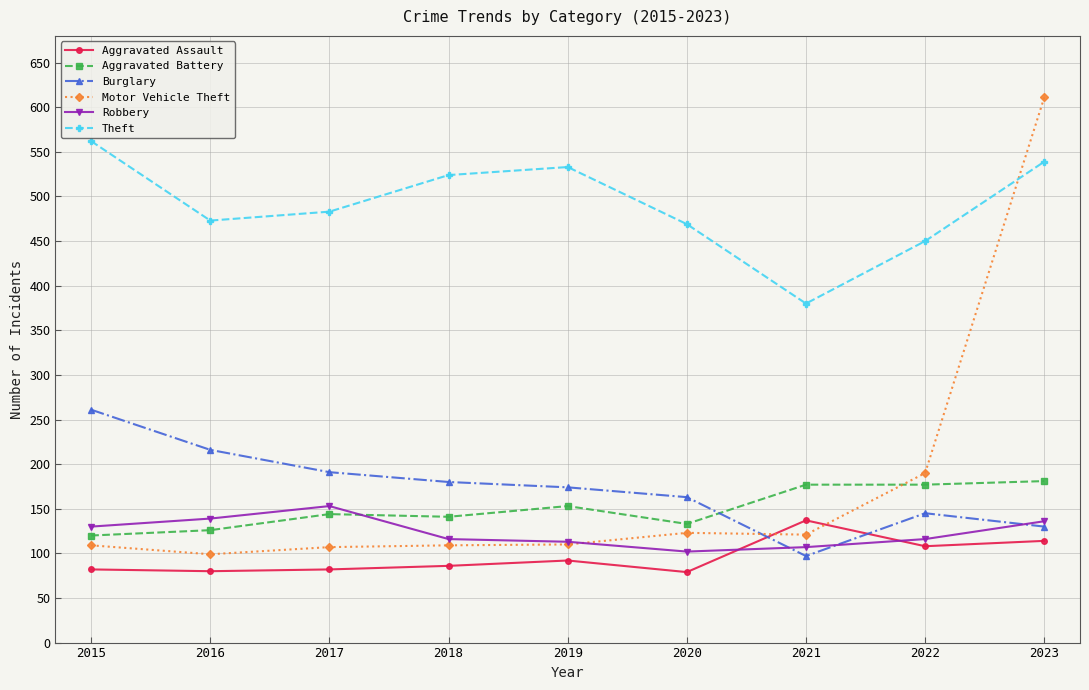

Where does the Burglary series first go above 174?

2015